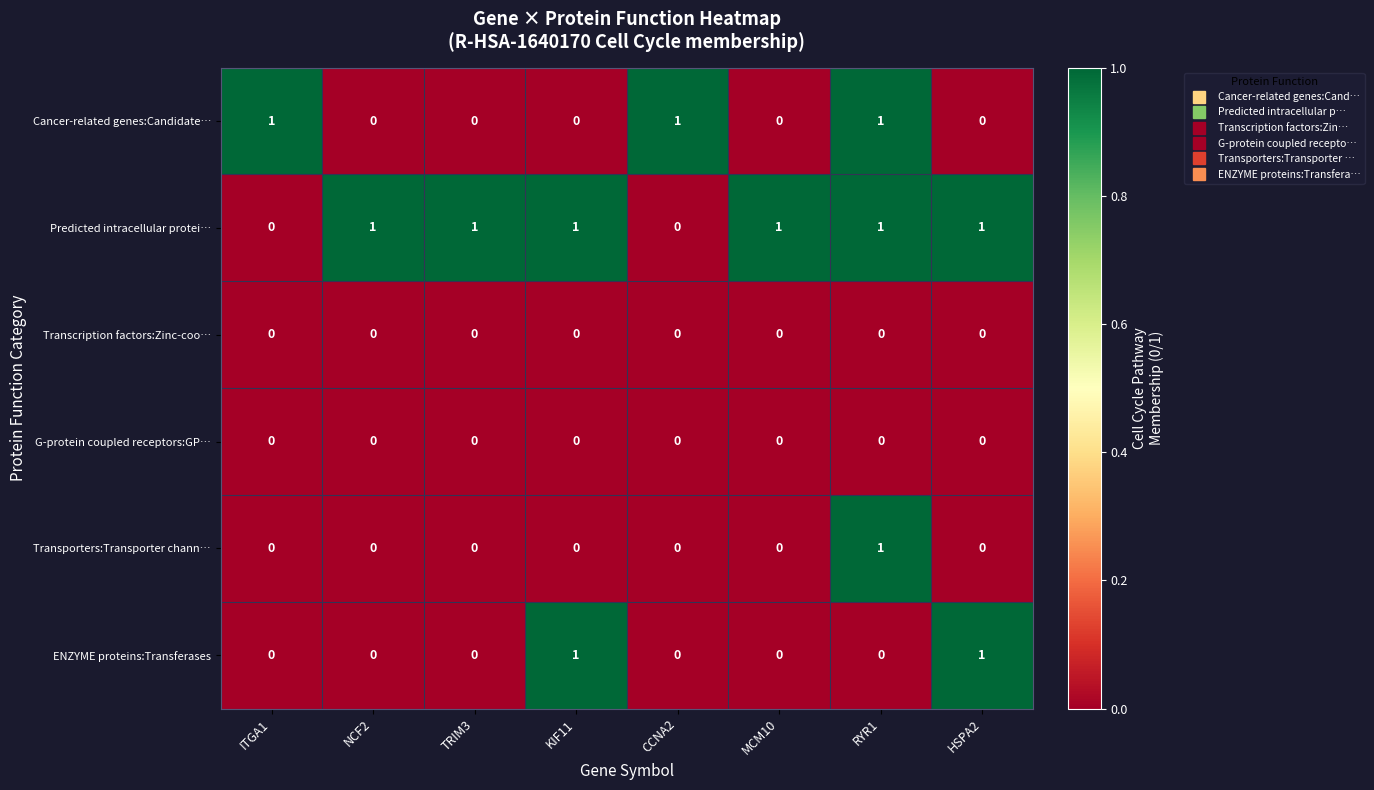

At which category is the sum across all series the highest?

RYR1